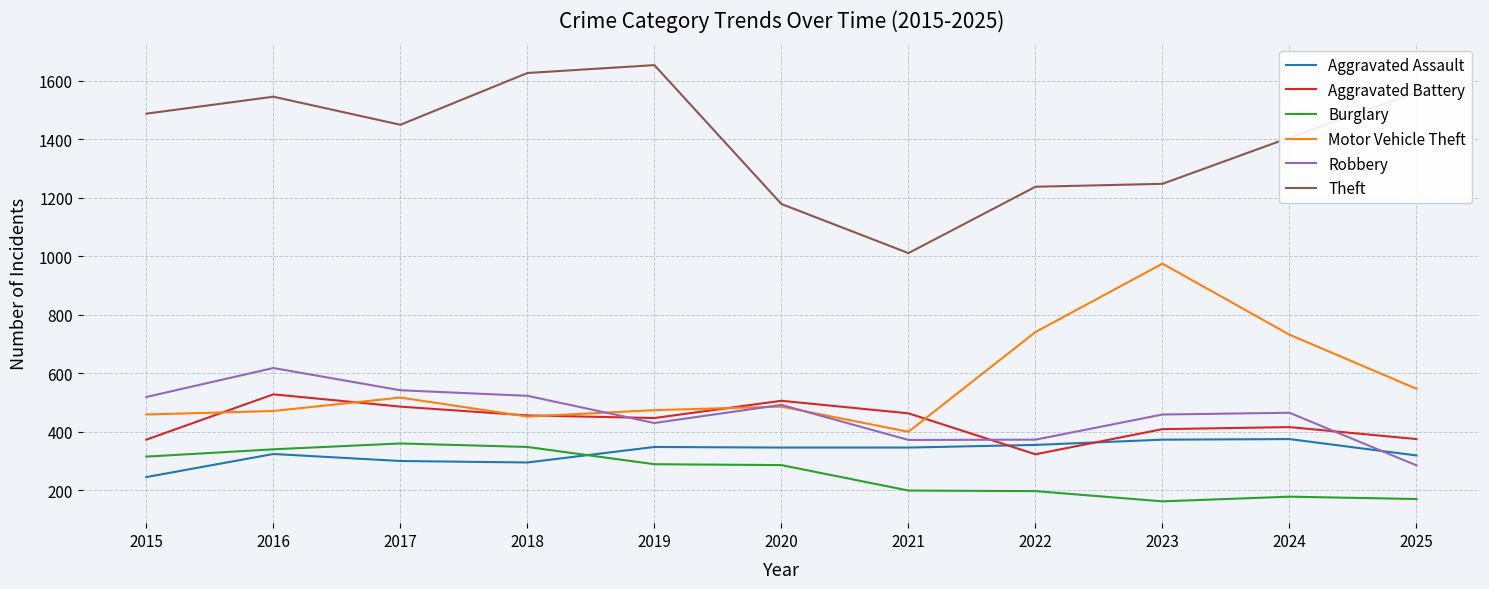

Read the Robbery value at 2024.

465